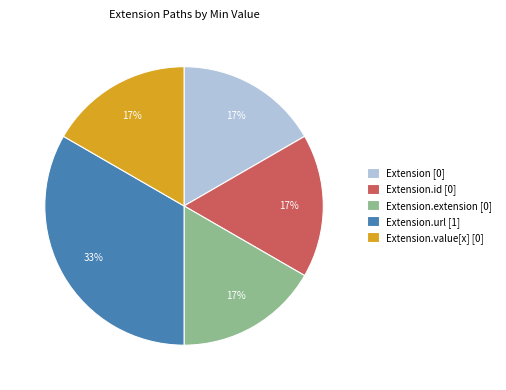

Count the number of slices in the pie.

5